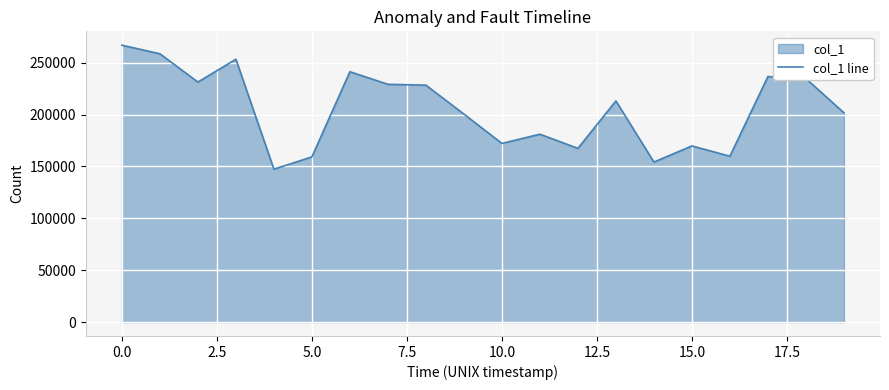

Is it true that the value at 0.0 is 386722?

False